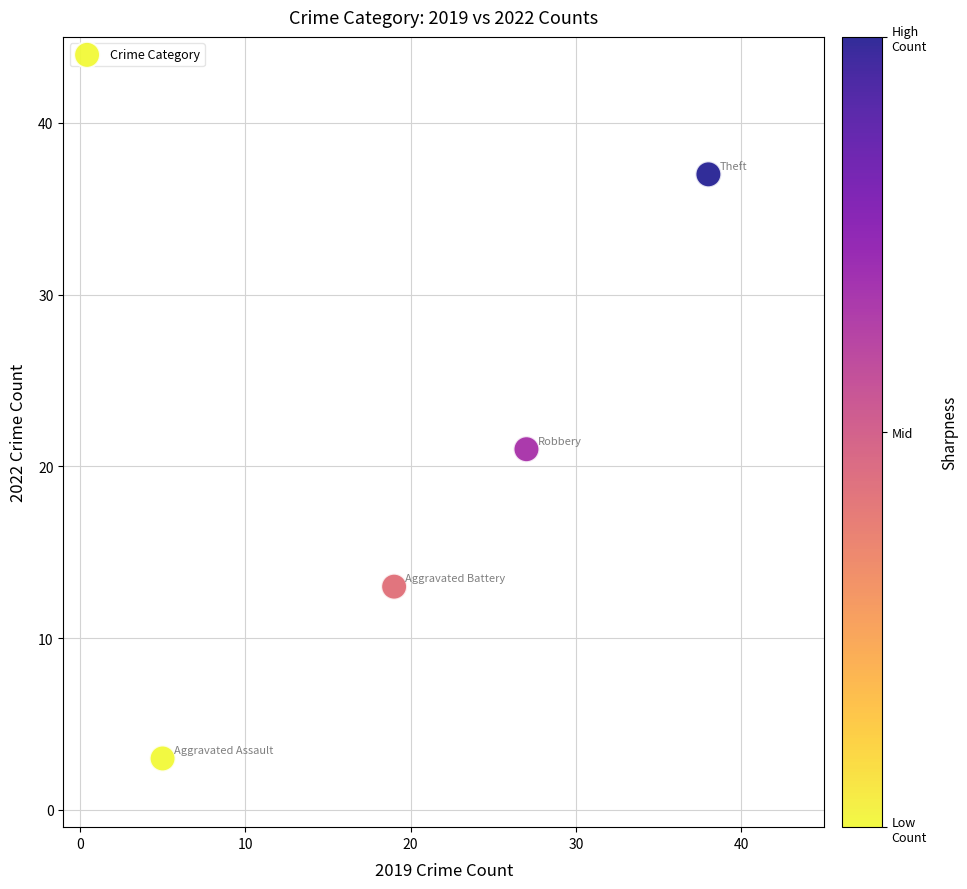

What Y value in the scatter plot is closest to 20?

21